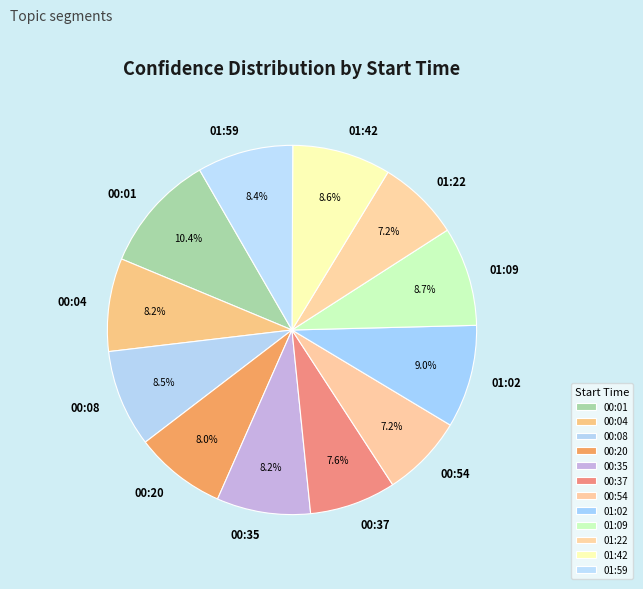

Does 01:59 represent more than half of the total?

No